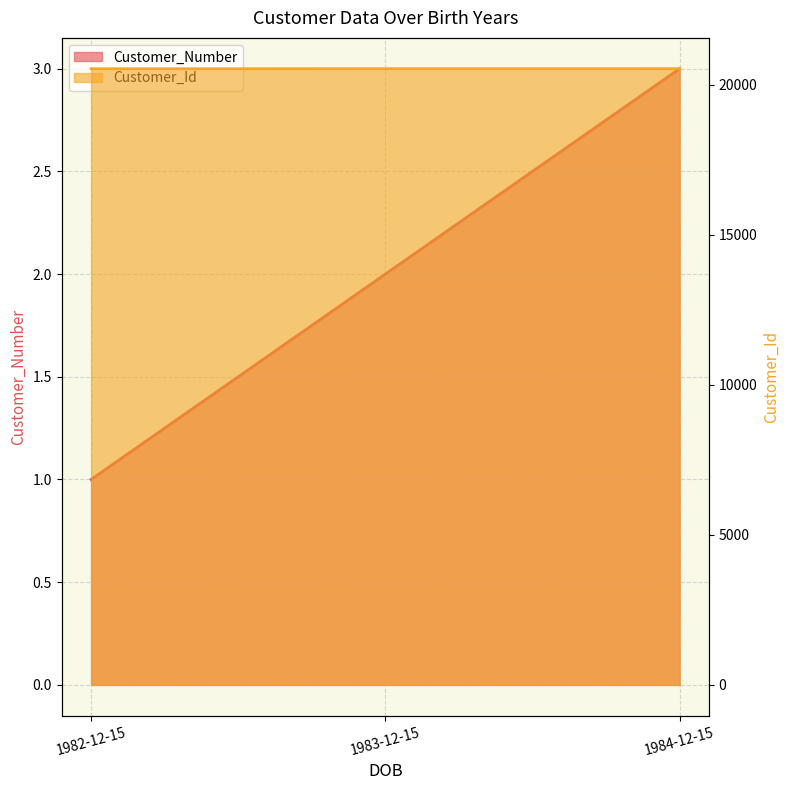

Which label corresponds to the largest value in the chart?

1984-12-15